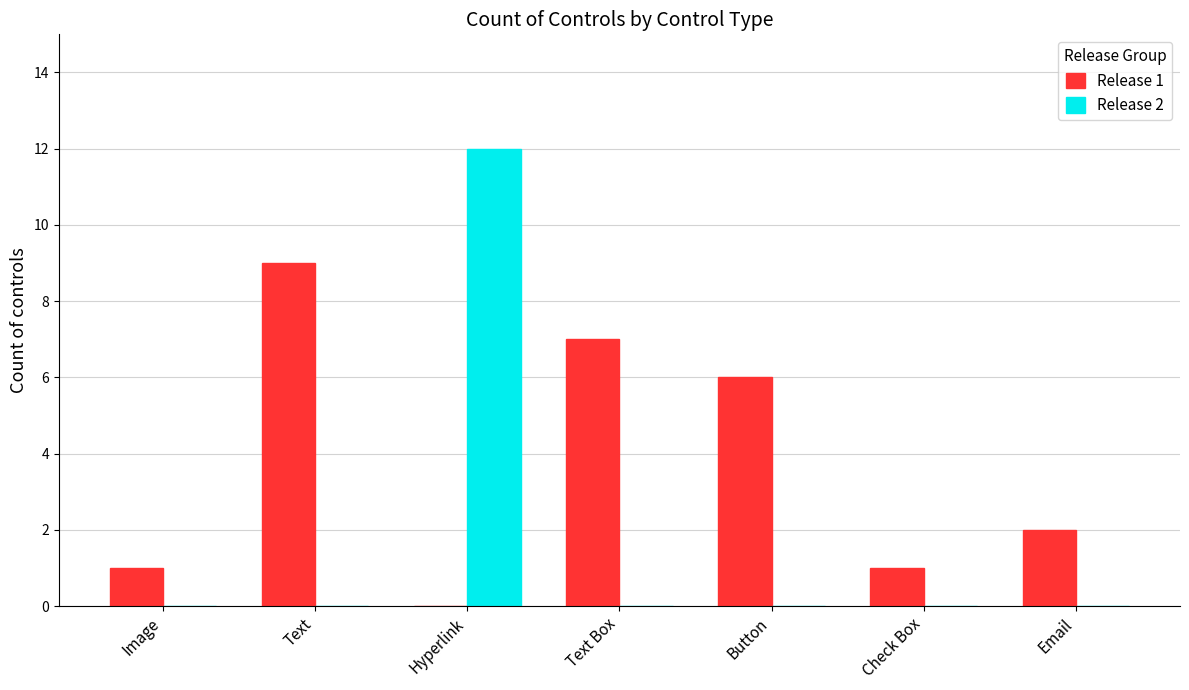

Which series has the largest range (max minus min)?

Release 2